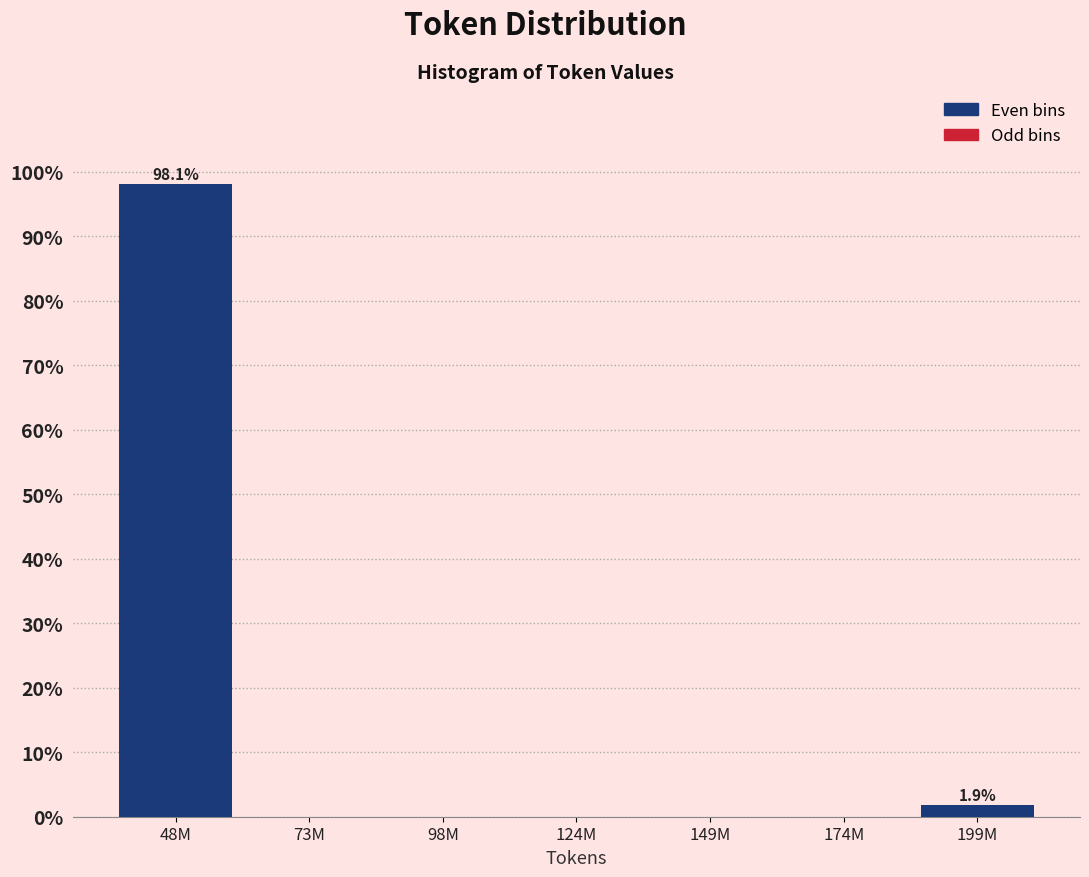

Reading right to left, transcribe all the data shown in this chart.

199M=1.9	174M=0.0	149M=0.0	124M=0.0	98M=0.0	73M=0.0	48M=98.1